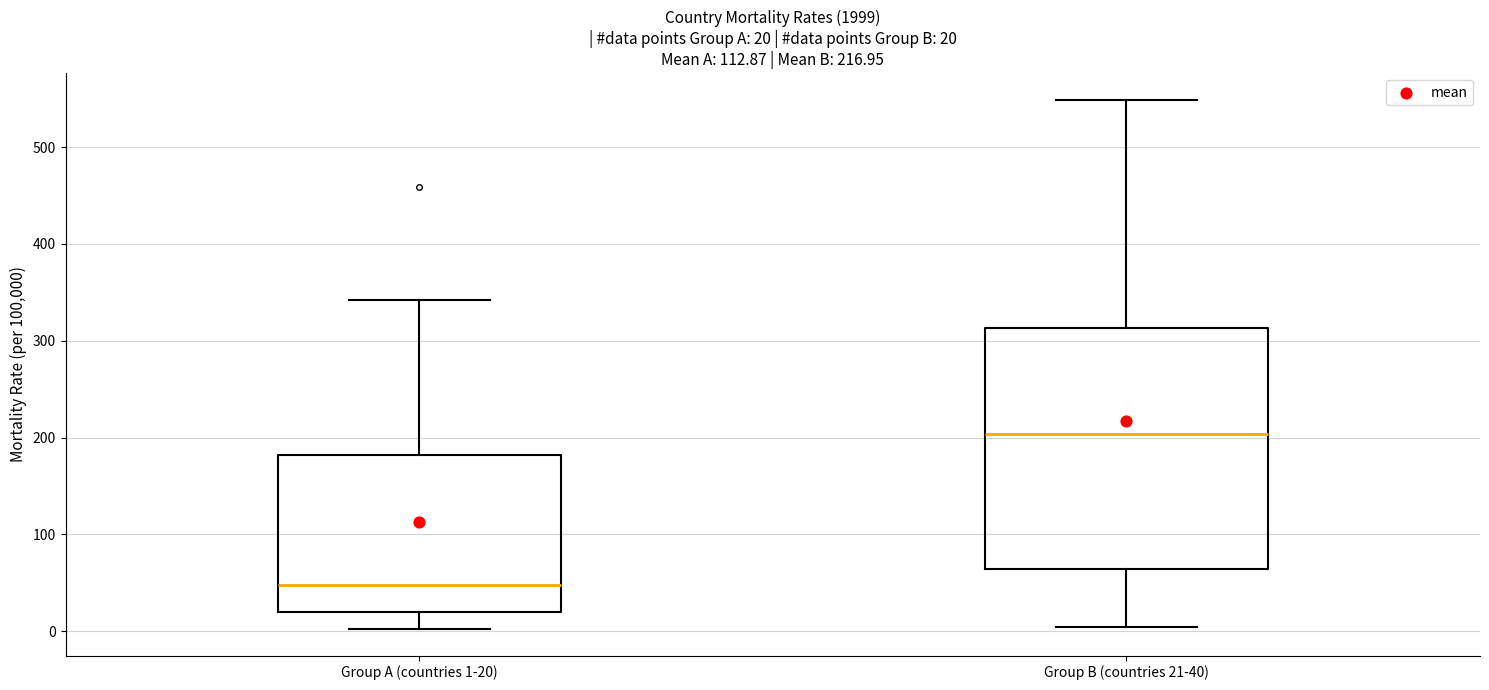

Which box's median line is the lowest?

Group A (countries 1-20)